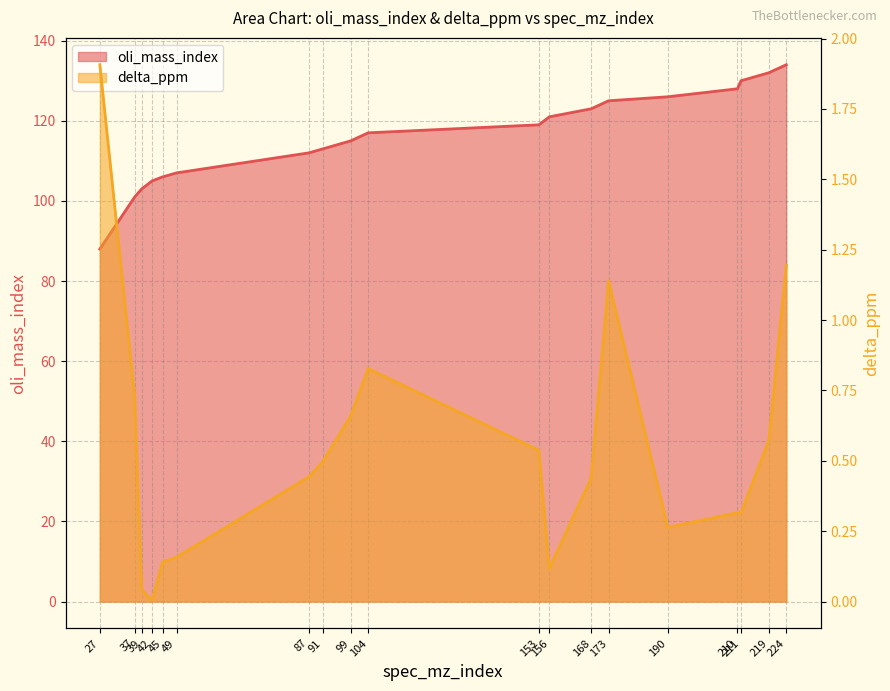

Which category has the lowest value in the oli_mass_index series?

27